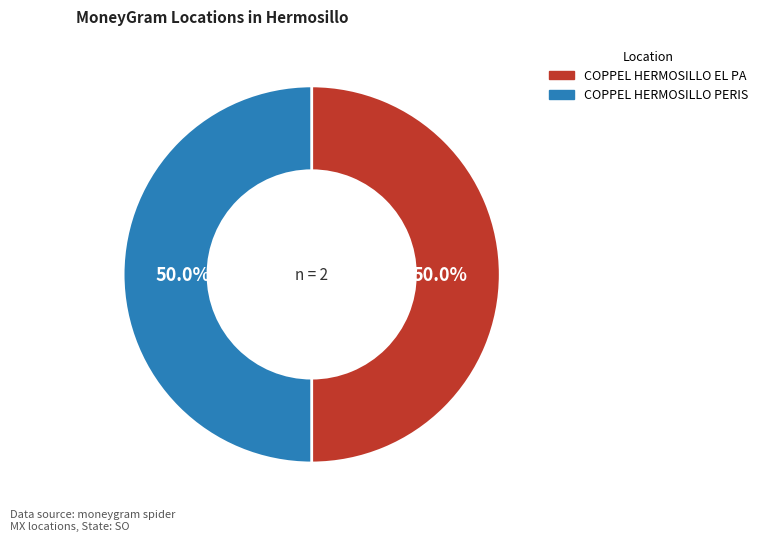

Approximately how many times larger is the value at COPPEL HERMOSILLO EL PA compared to COPPEL HERMOSILLO PERIS?

1.0